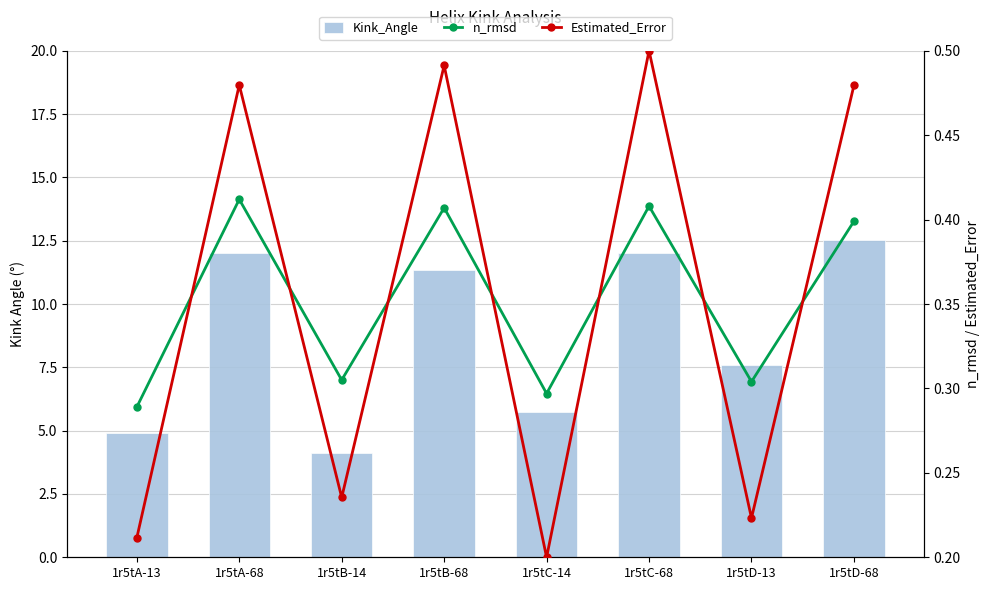

What is the label of the 5th bar from the left?

1r5tC-14